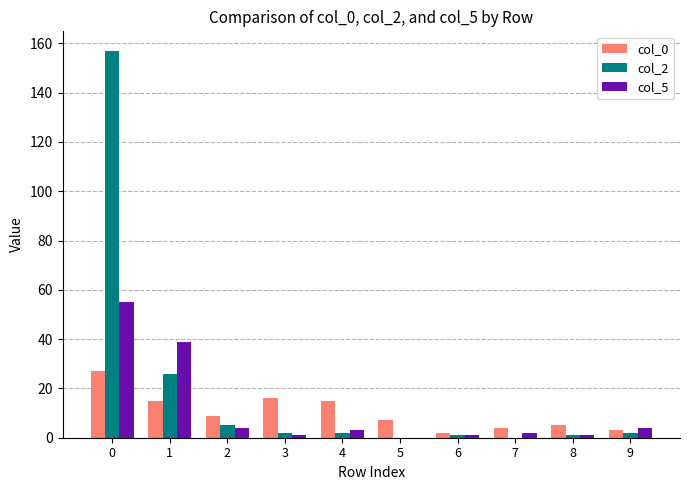

What is the greatest value displayed?

157